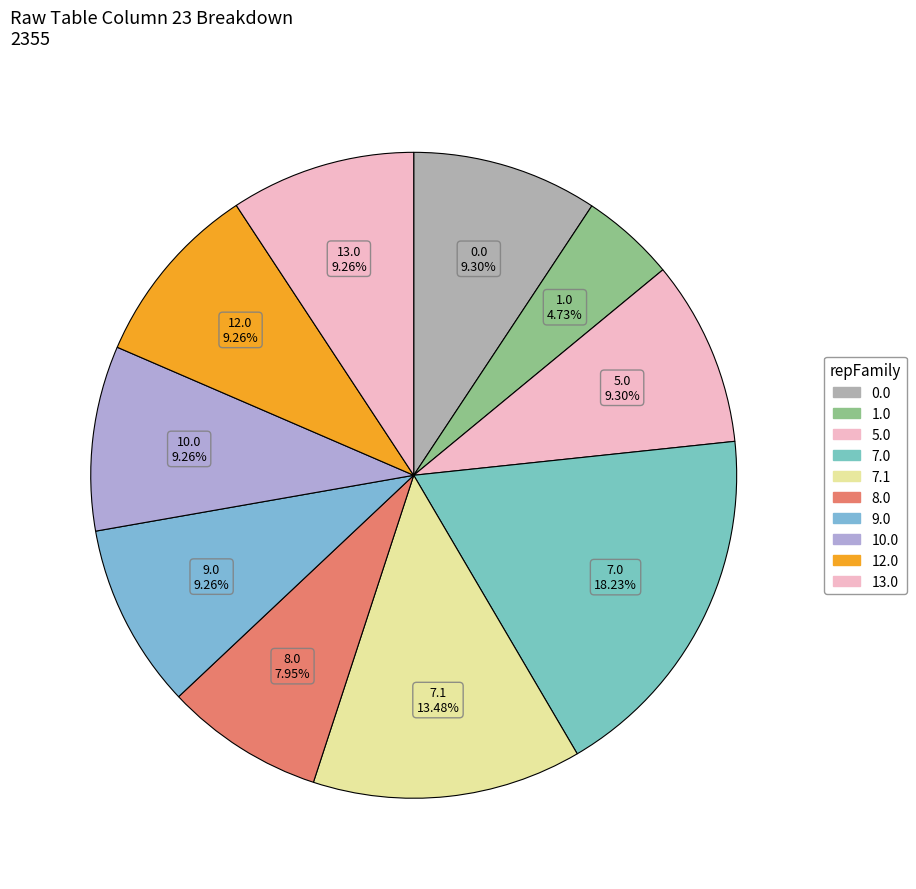

How many slices are in this pie chart?

10